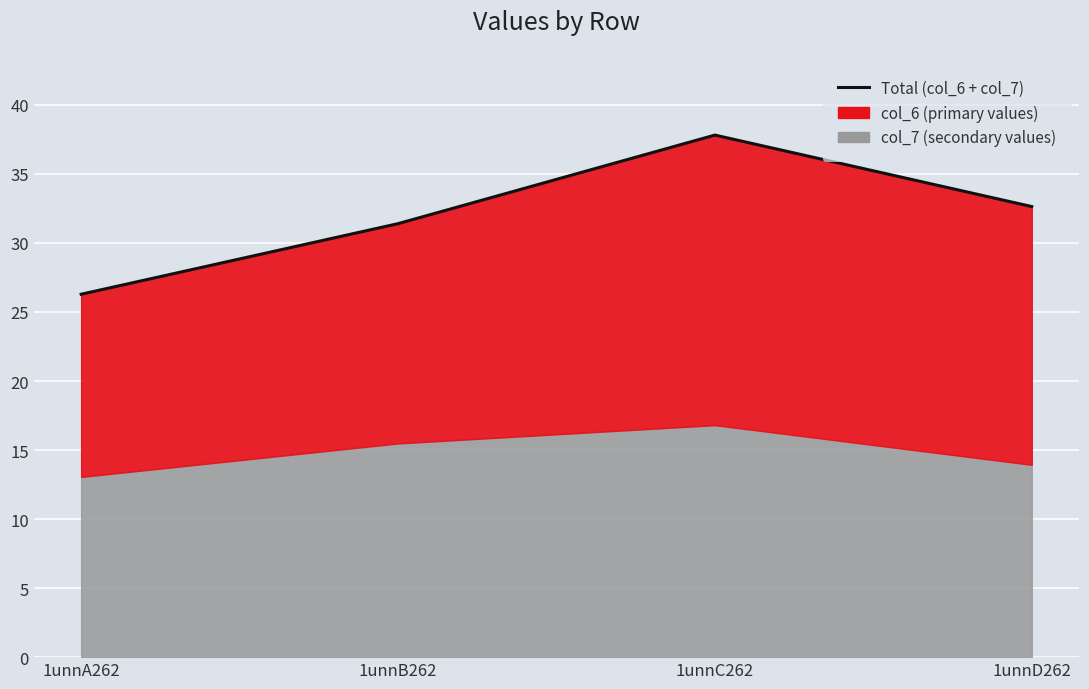

Count the number of categories in the chart.

4